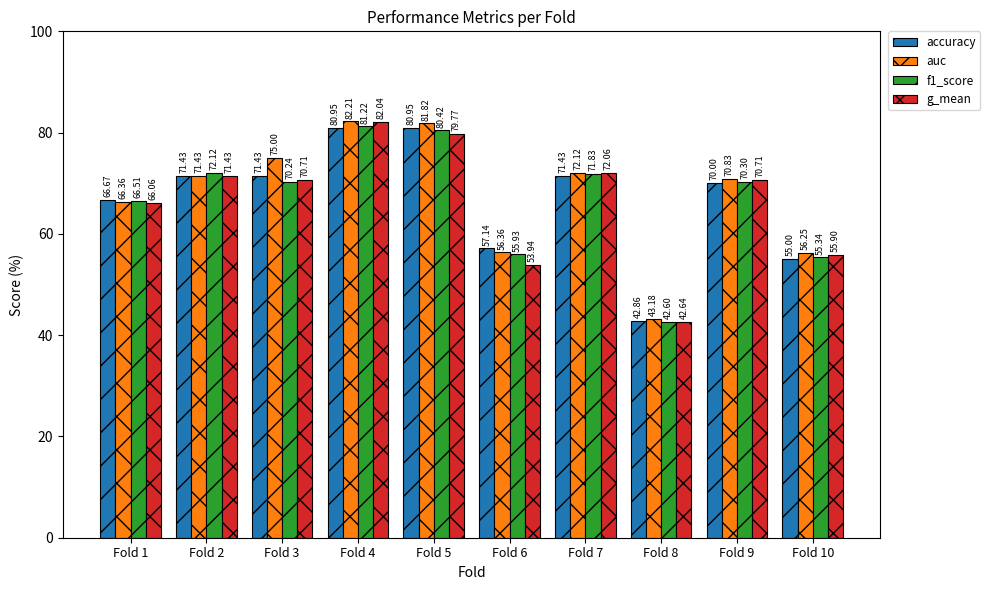

At how many categories does at least one series exceed 46?

9